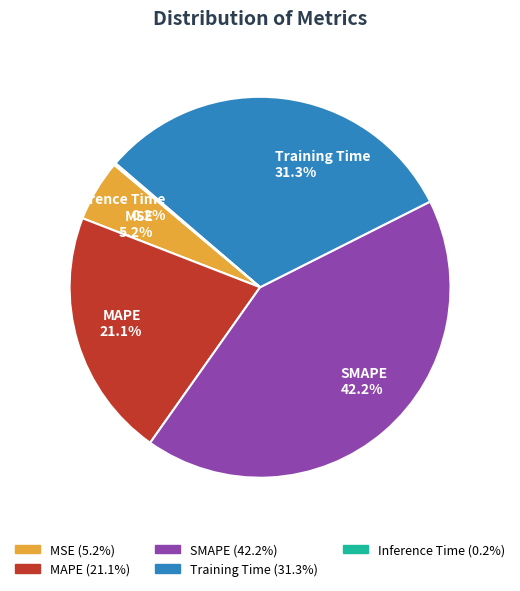

Between SMAPE and Training Time, which is larger?

SMAPE